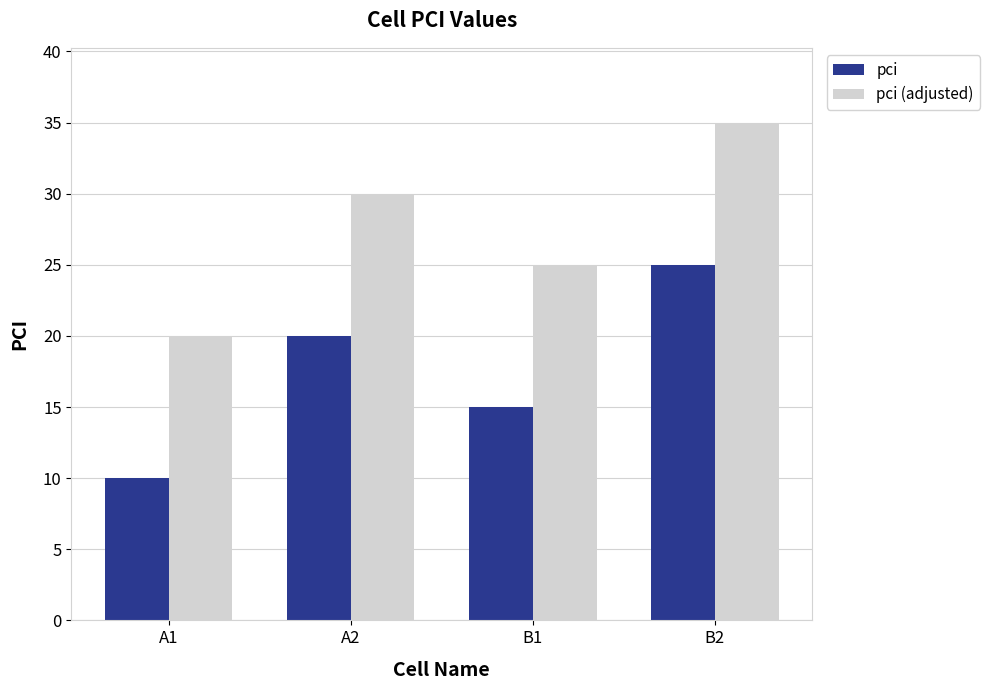

At how many categories does at least one series exceed 17?

4